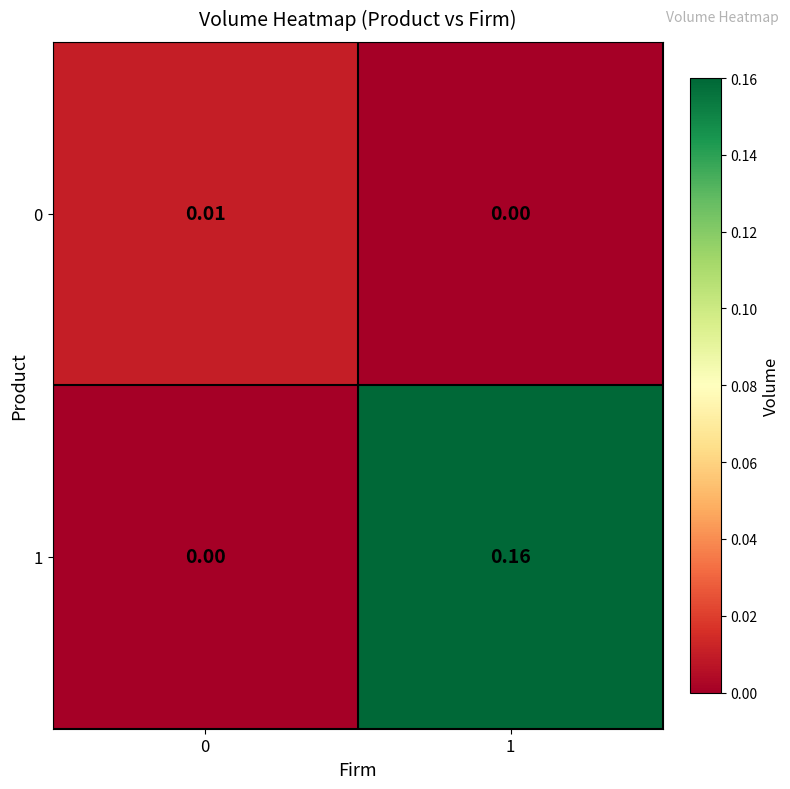

How many data points does each series have?

2